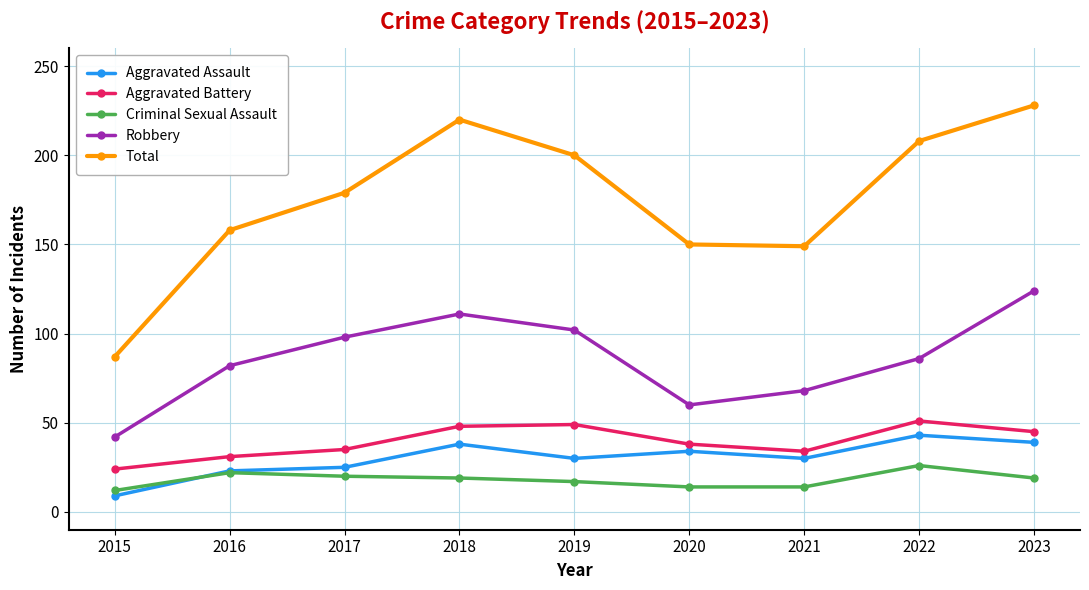

What is the greatest value displayed?

228